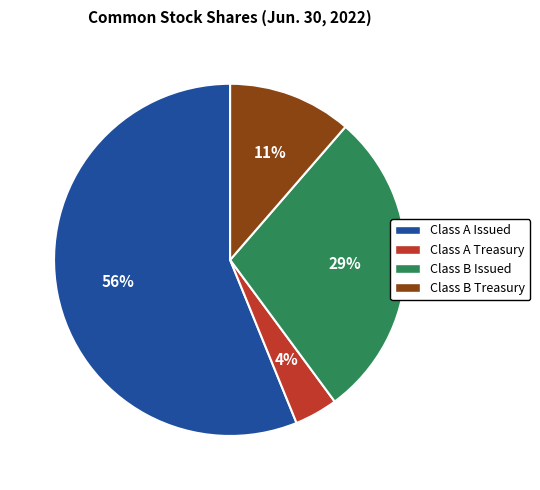

Is the sum of Class B Issued and Class A Issued greater than half?

Yes